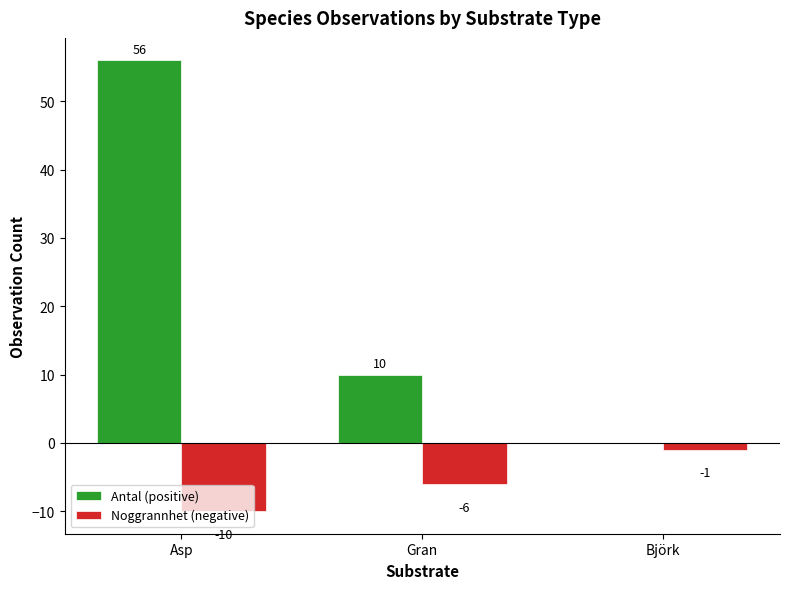

Where is Antal (positive) nearest to the value 28?

Gran